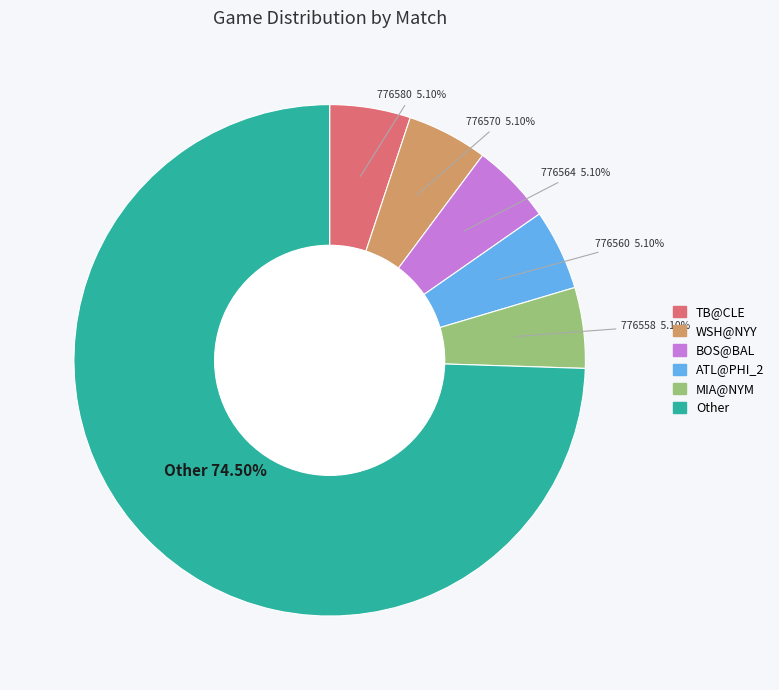

Is there any slice that represents more than half of the pie?

Yes